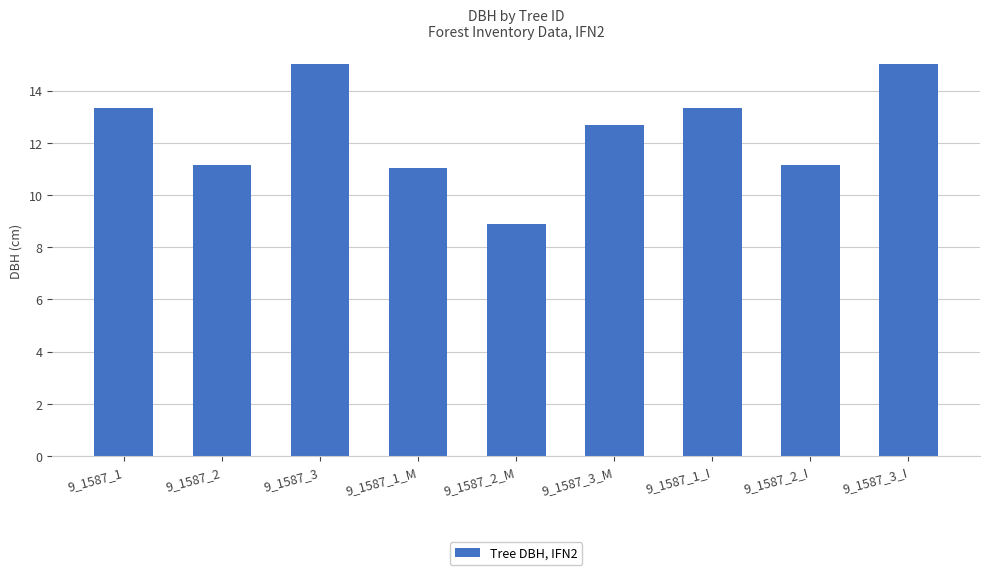

Does the chart contain stacked bars?

No